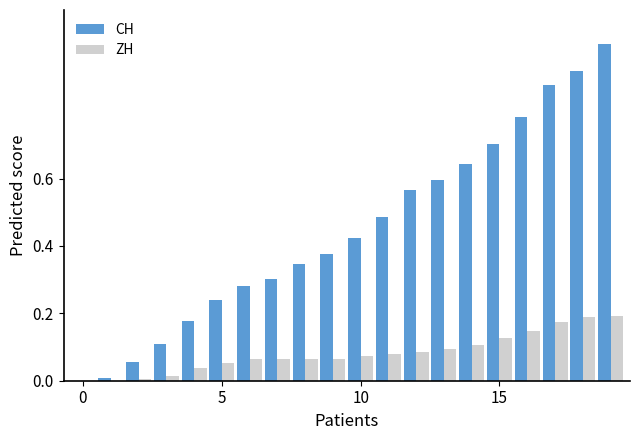

Which series has the largest total across all categories?

CH